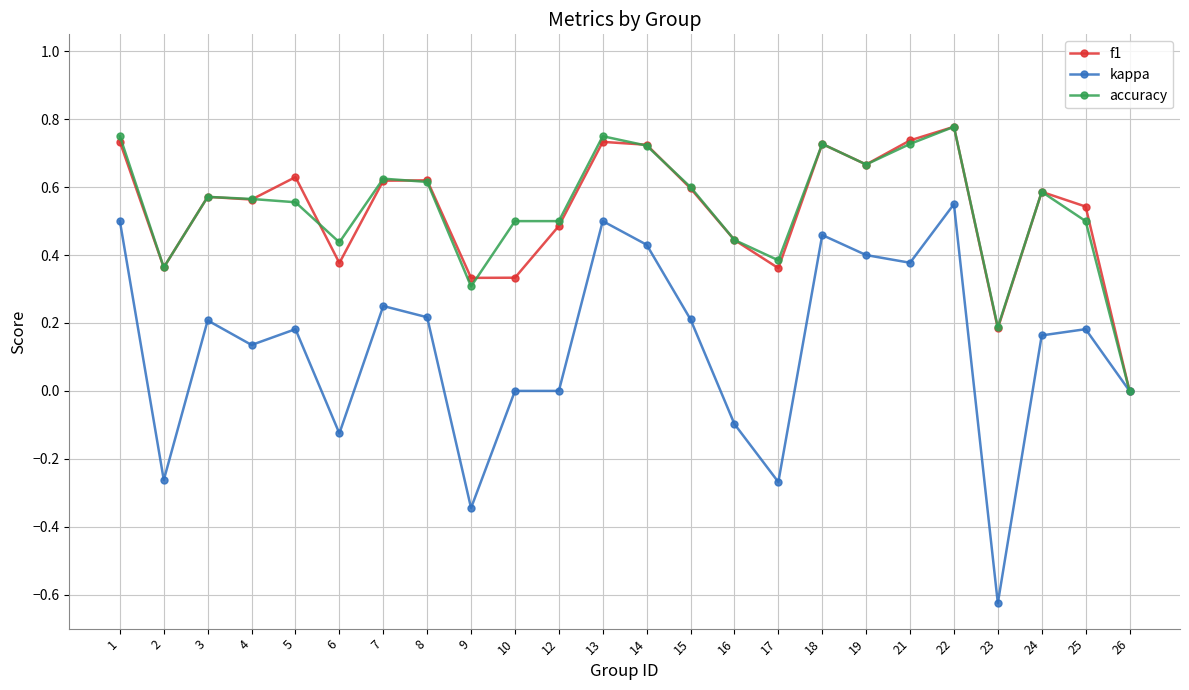

Which series has the widest spread of values?

kappa